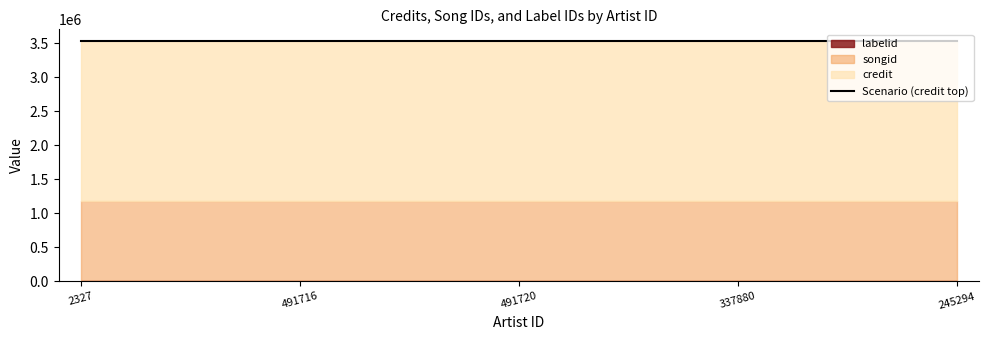

What is the sum of the songid values at 491720 and 245294?

2361984